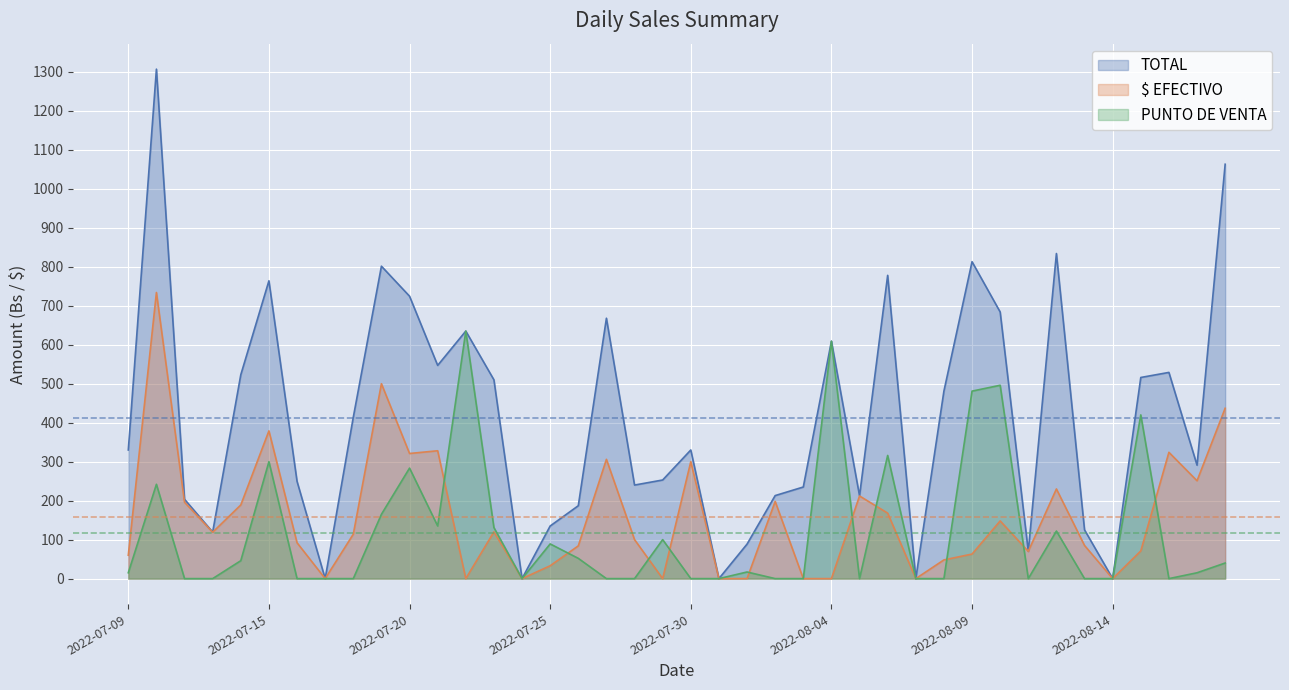

Which series has the widest spread of values?

TOTAL